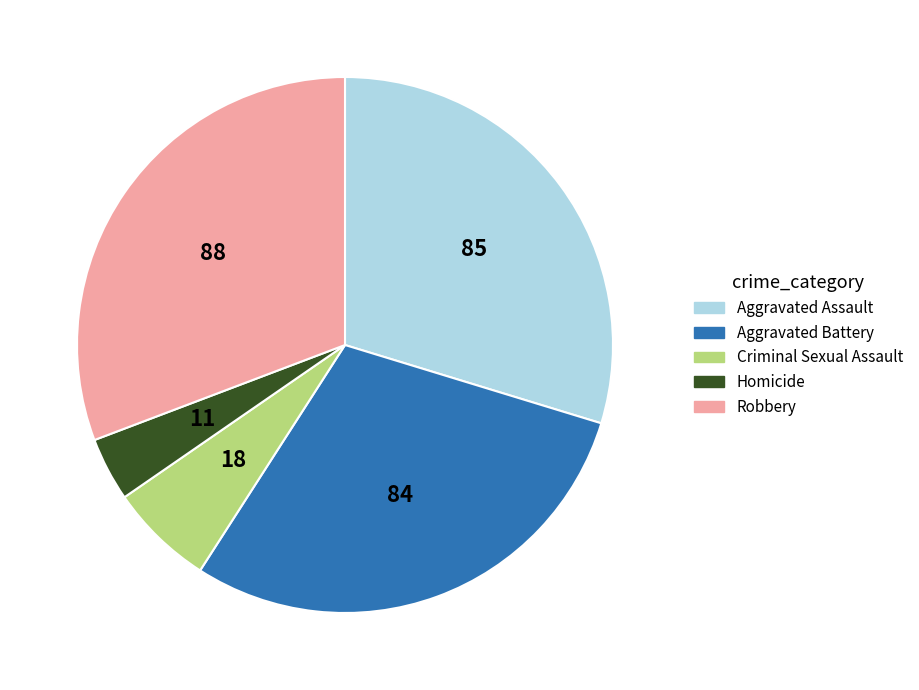

Do Robbery and Aggravated Battery together represent more than half of the pie?

Yes